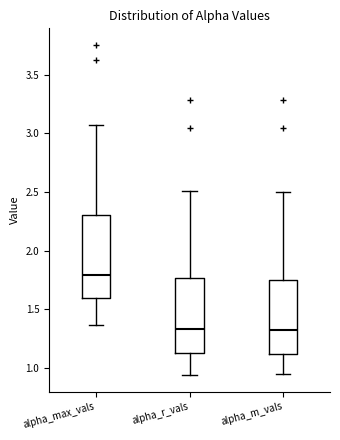

Reading left to right, transcribe this box plot: for each box, give where its median line is, the range the box spans, and where its two whiskers end, as read against the y-axis. The values are not printed on the chart, so give them approximately, as read against the axis.

alpha_max_vals: median 1.80, box 1.60 to 2.30, whiskers 1.35 to 3.05
alpha_r_vals: median 1.35, box 1.10 to 1.75, whiskers 0.95 to 2.50
alpha_m_vals: median 1.30, box 1.10 to 1.75, whiskers 0.95 to 2.50